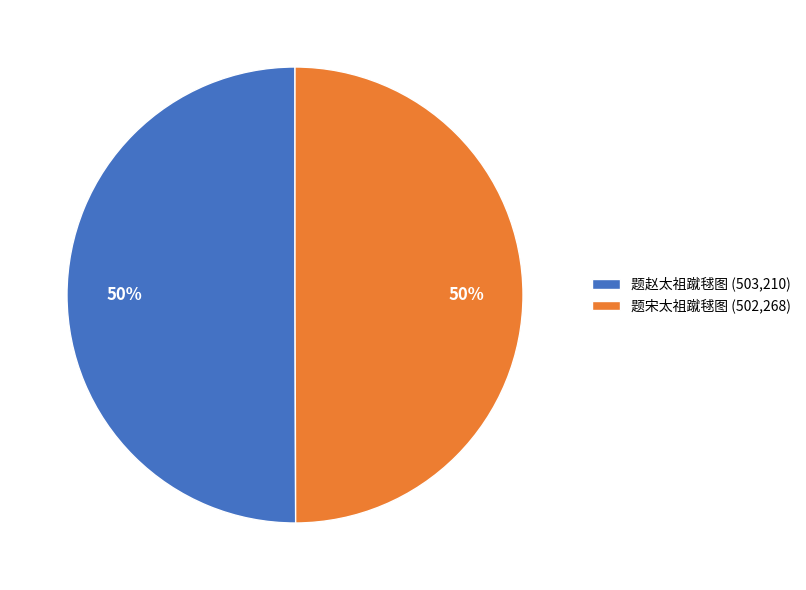

Is it true that 题宋太祖蹴毬图 is 57% of the pie?

False